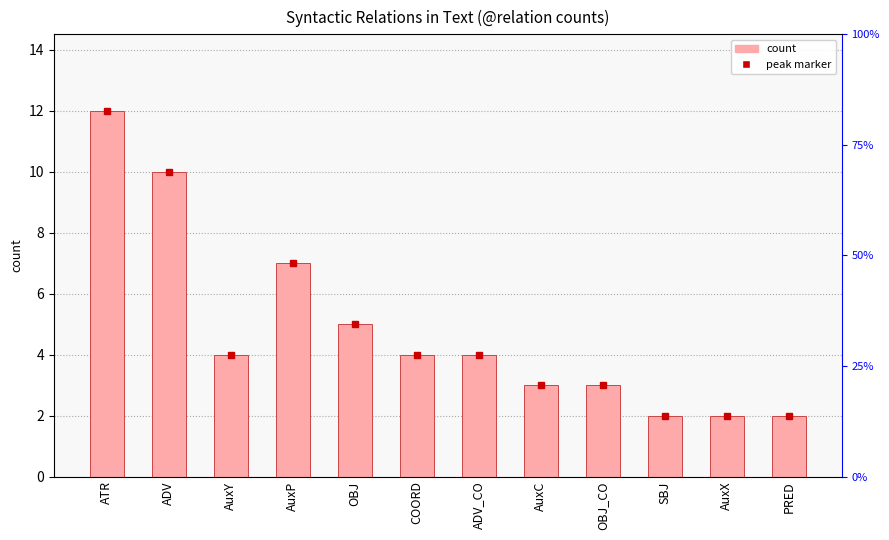

How many values are between 3 and 7?

7